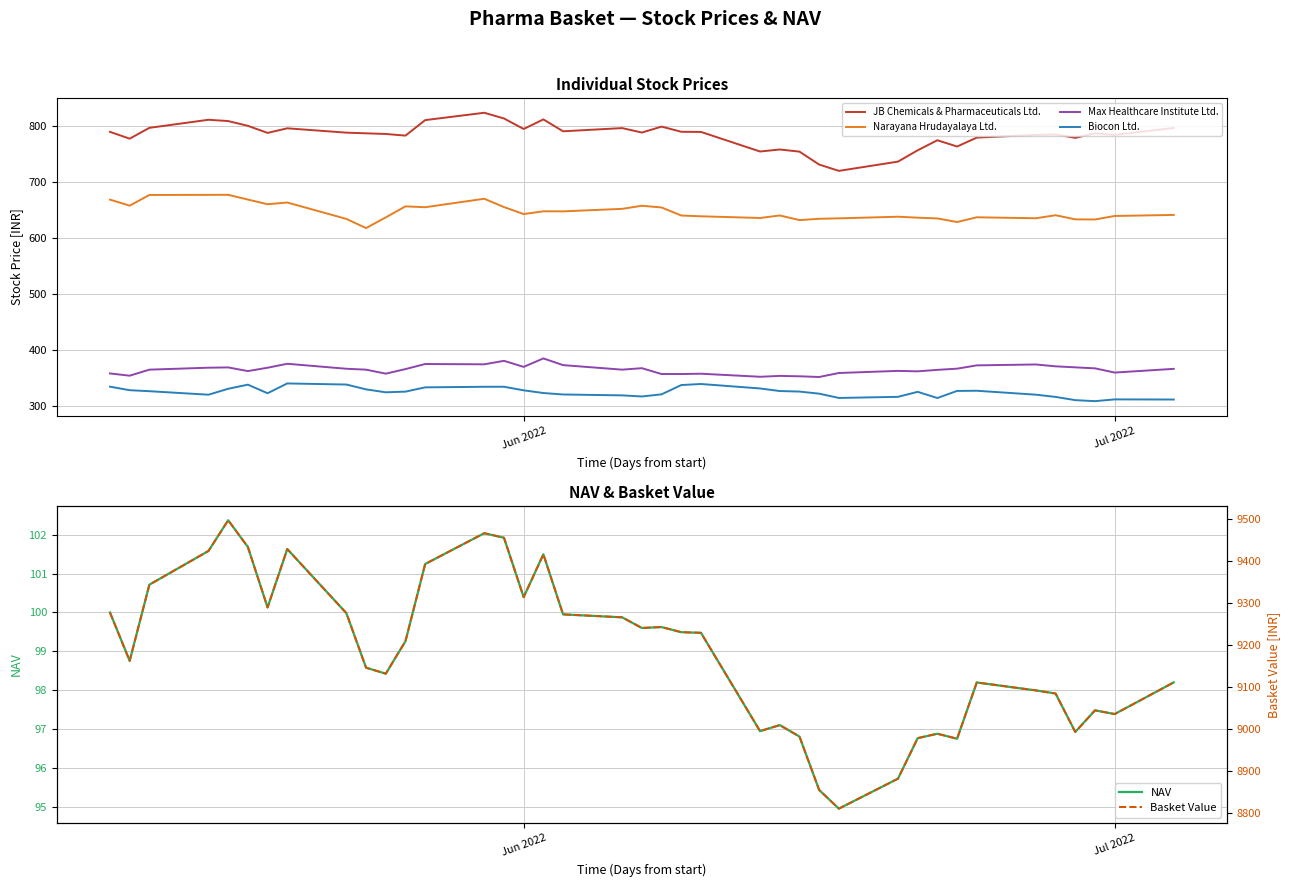

What is the value of the Biocon Ltd. point at the 2nd from the left?

327.9